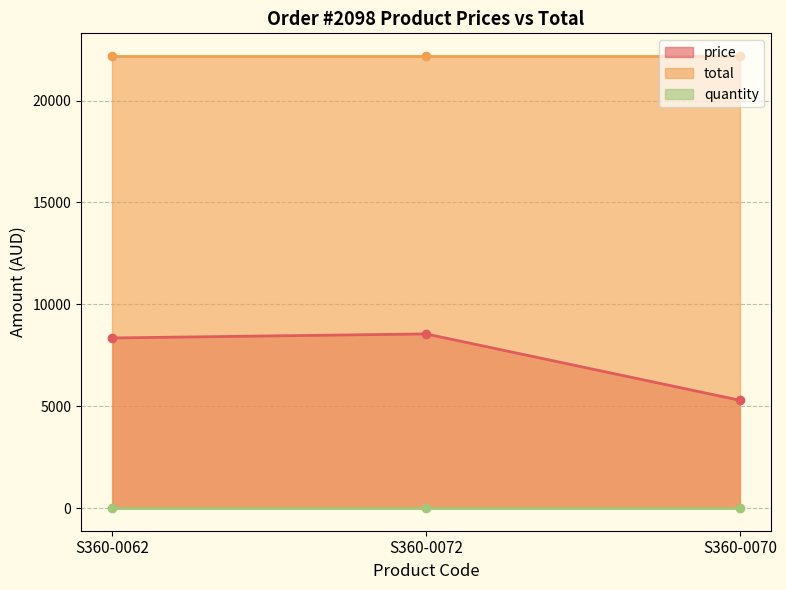

Is the value of quantity at S360-0070 greater than the value of price at S360-0072?

No